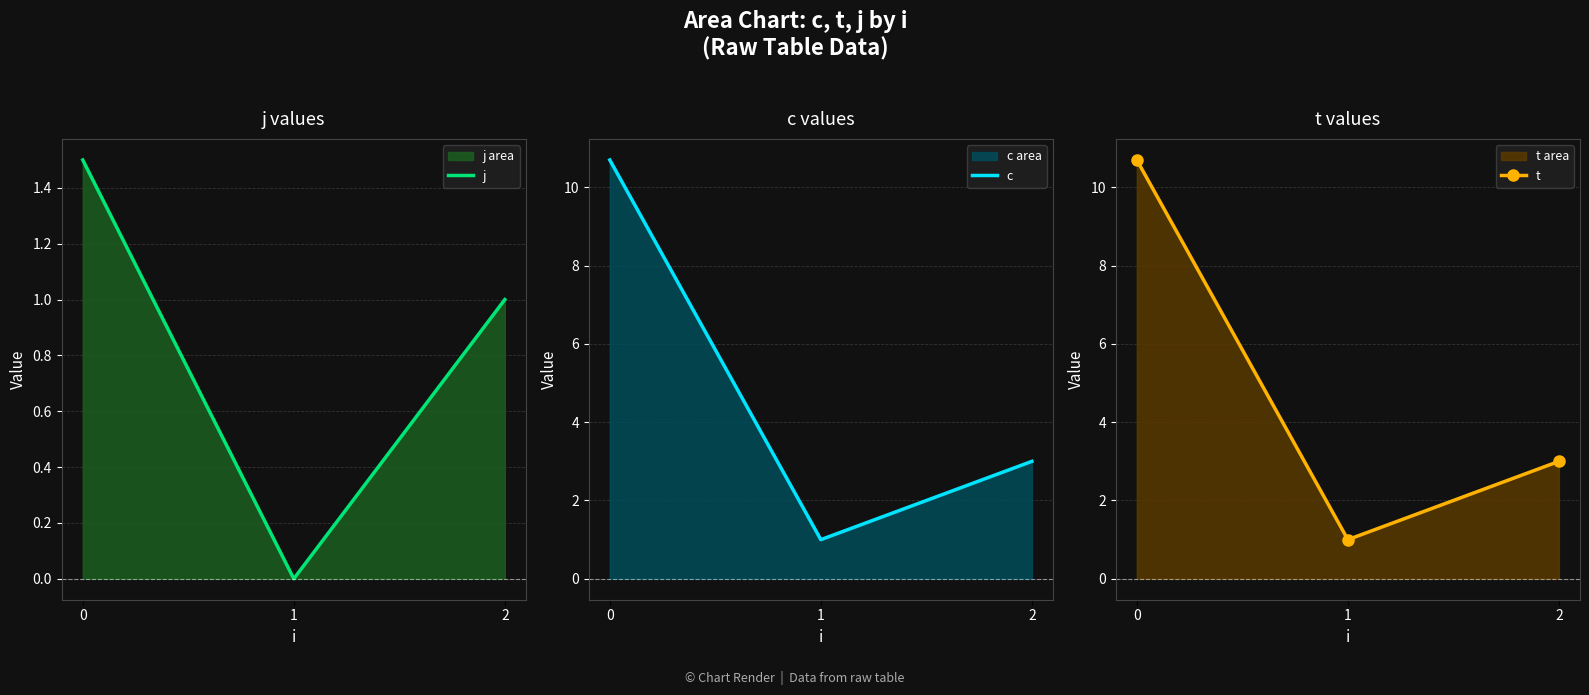

What is the difference between the second highest and minimum values in the t series?

2.0